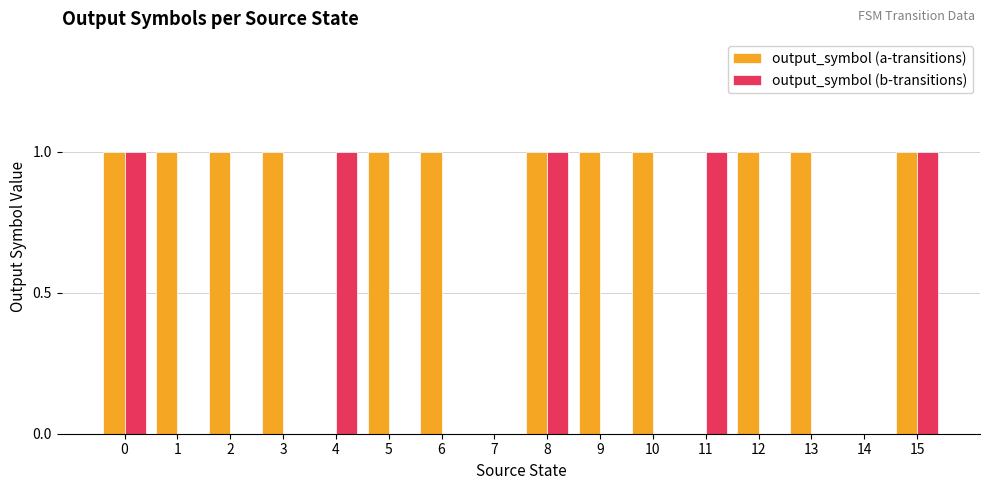

The output_symbol (b-transitions) series shows 0 at 6. True or false?

True